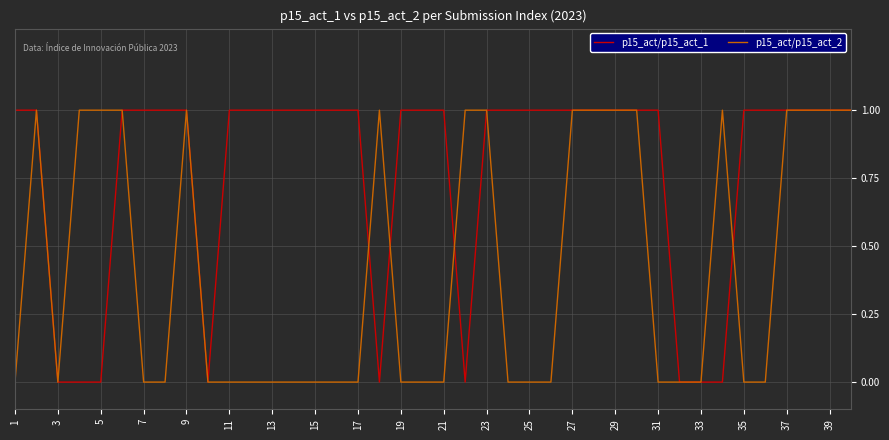

What are all the series names shown in the legend?

p15_act/p15_act_1, p15_act/p15_act_2